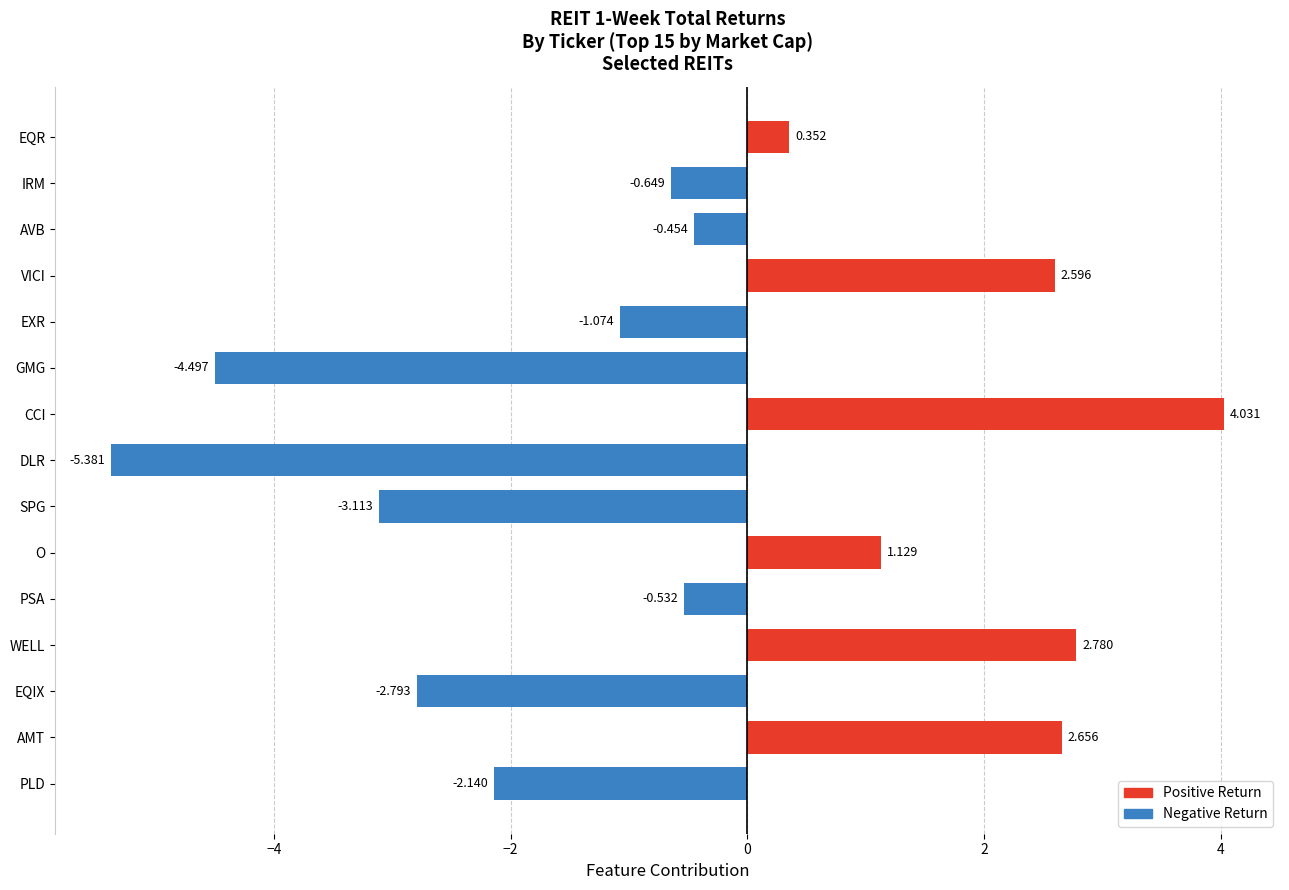

Which label corresponds to the largest value in the chart?

CCI